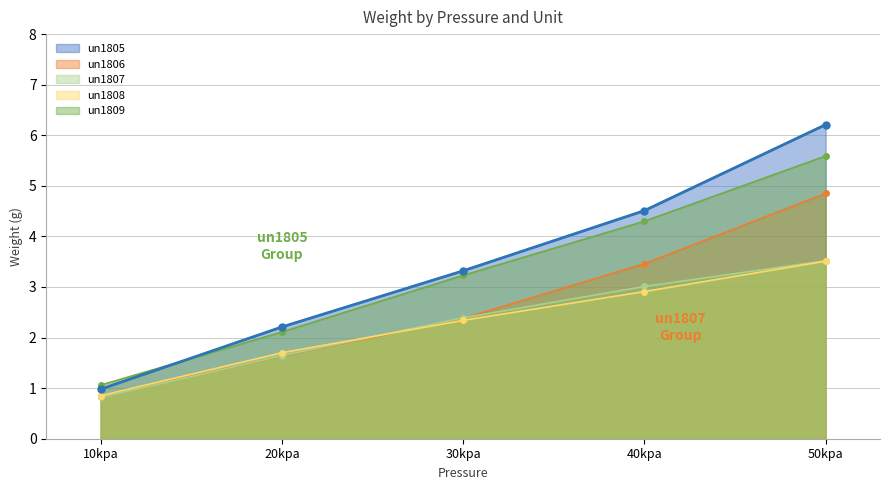

The un1805 series shows 3.3 at 30kpa. True or false?

True